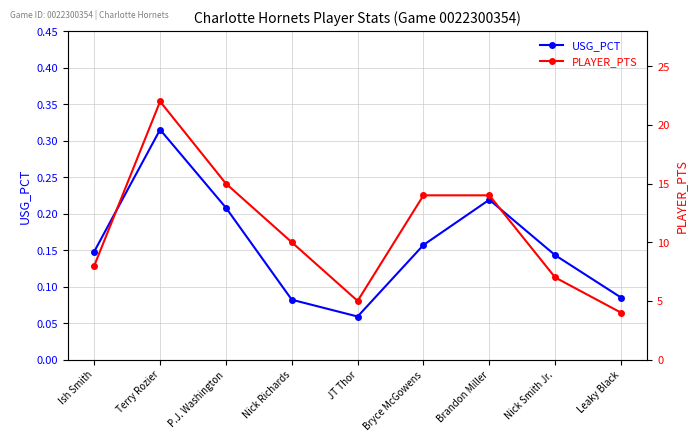

True or false: PLAYER_PTS and USG_PCT intersect in this chart.

False